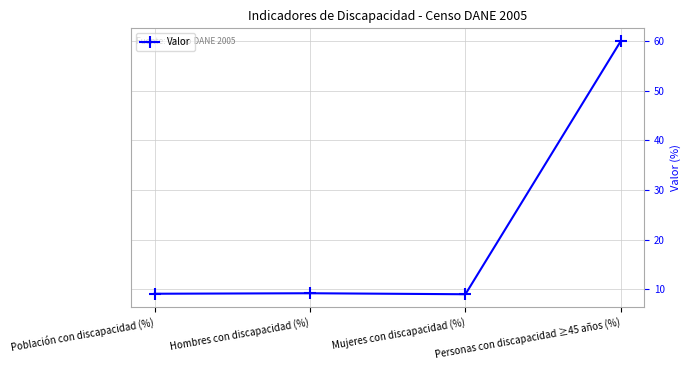

How many lines are shown in the chart?

1